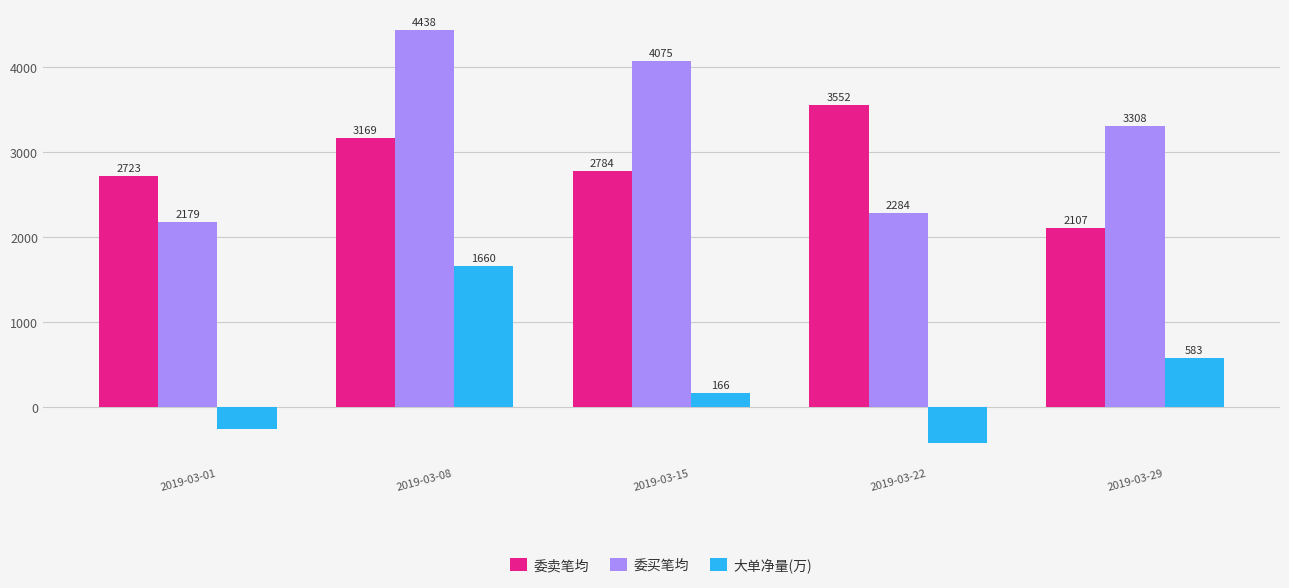

What is the total value across all series at 2019-03-22?

5421